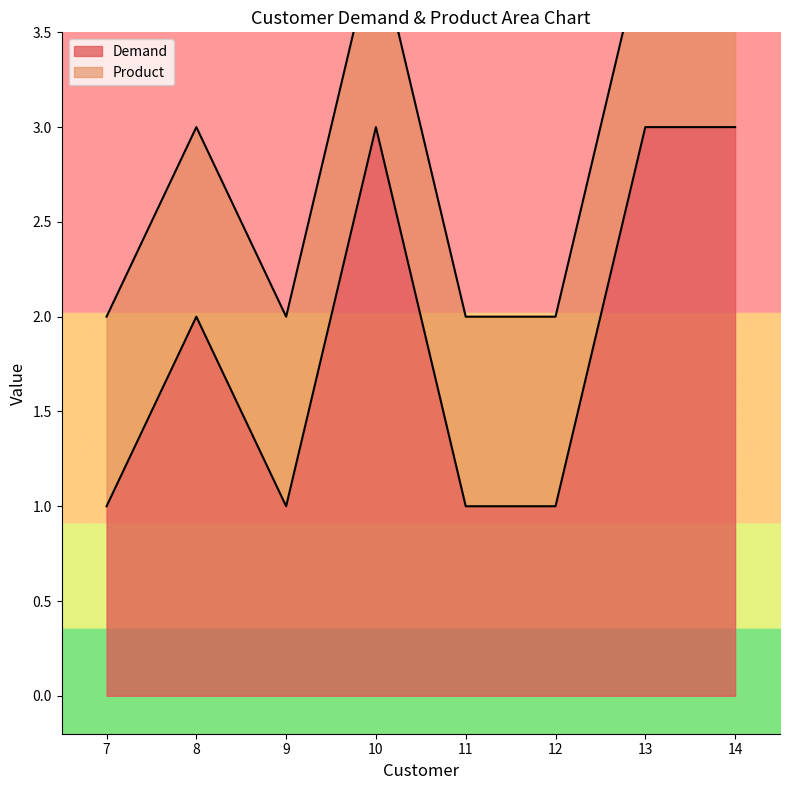

The value of Demand at 12 is 0. True or false?

False